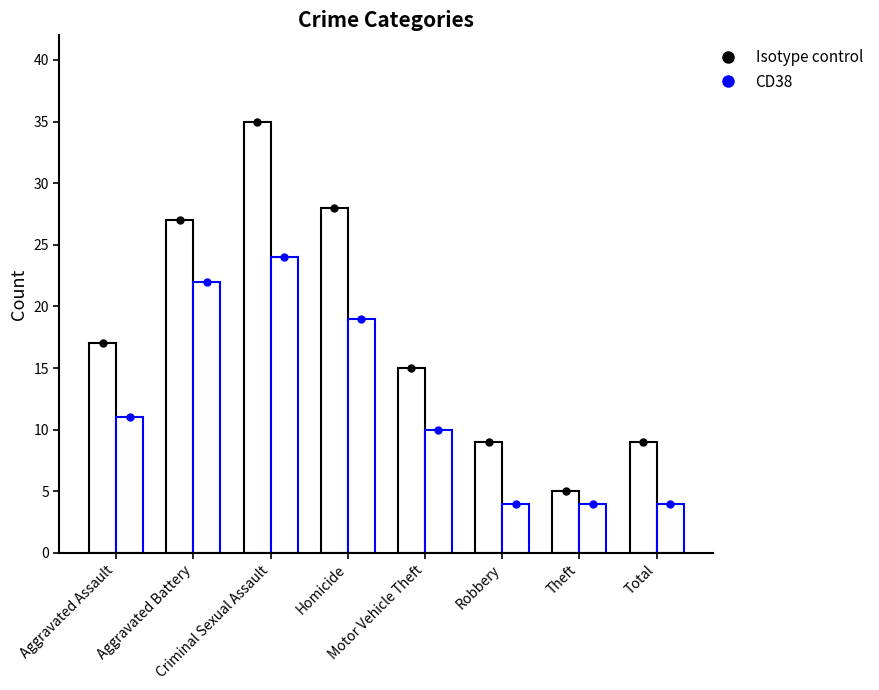

How many groups of bars are there?

8